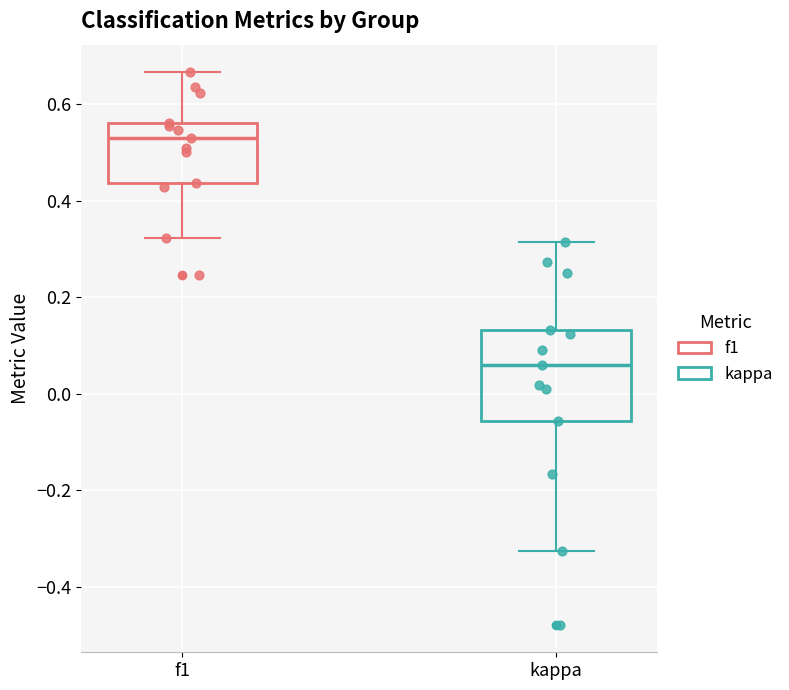

Where does the lower whisker of the box for f1 end on the y-axis? The values are not printed on the chart, so give them approximately, as read against the axis.

0.32